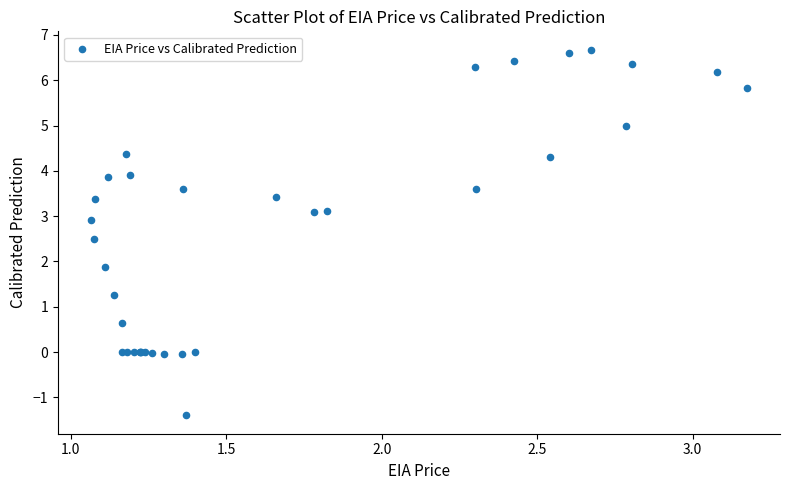

What Y value in the scatter plot is closest to 2?

1.9